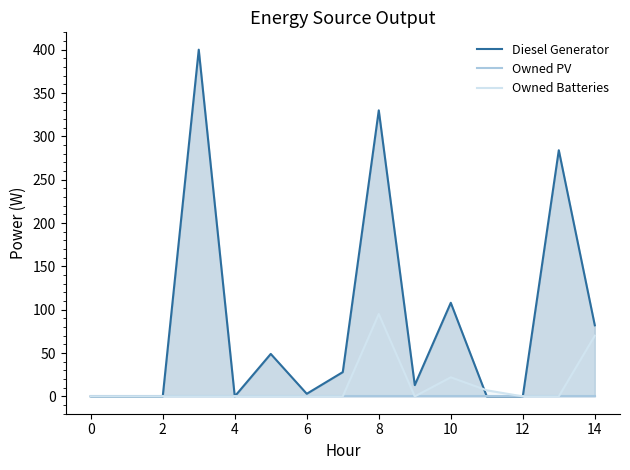

What is the difference between the maximum and minimum values in the Owned Batteries series?

95